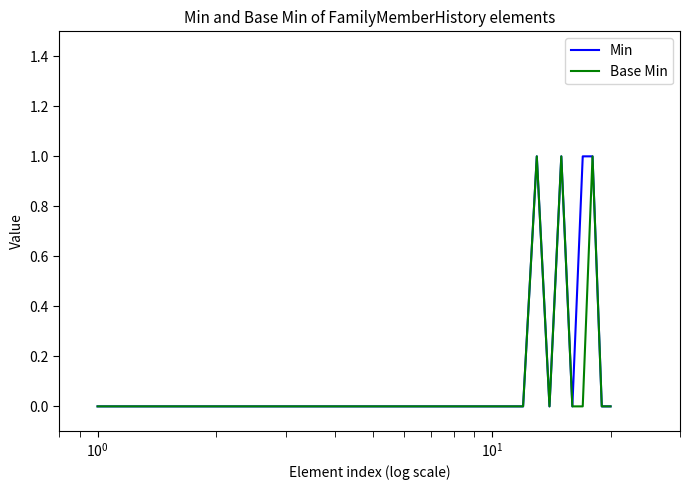

What are all the series names shown in the legend?

Min, Base Min